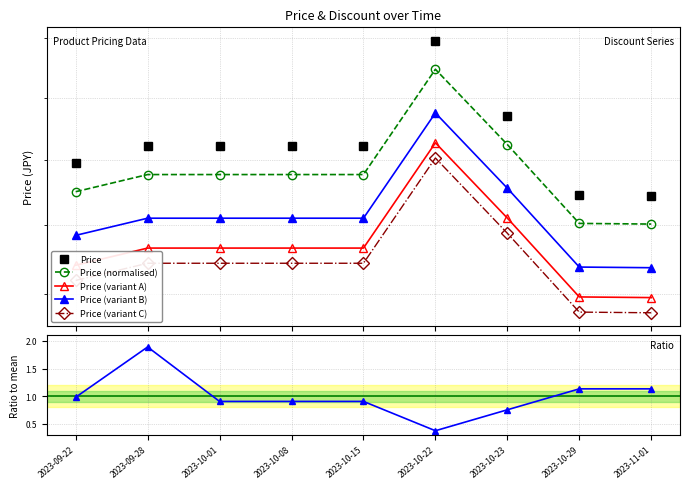

Is this an area chart (filled region under the line)?

No